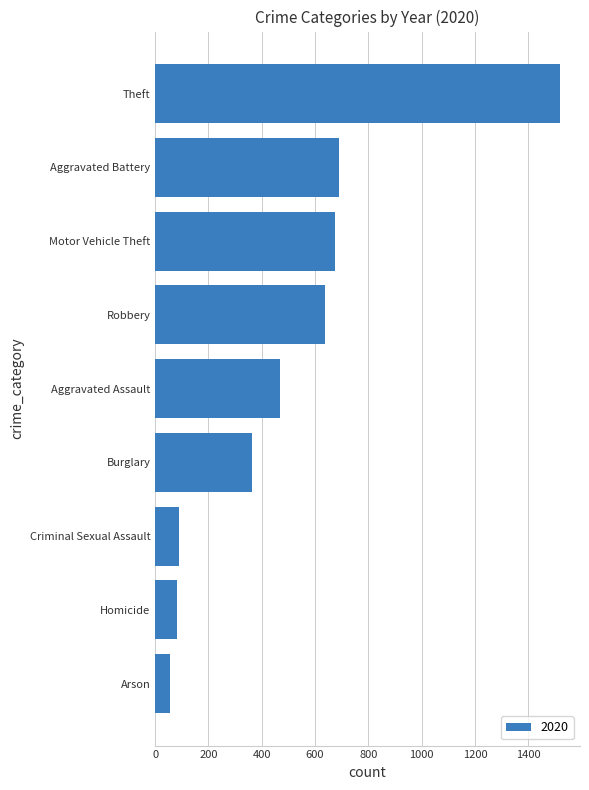

What is the minimum value shown in the chart?

55